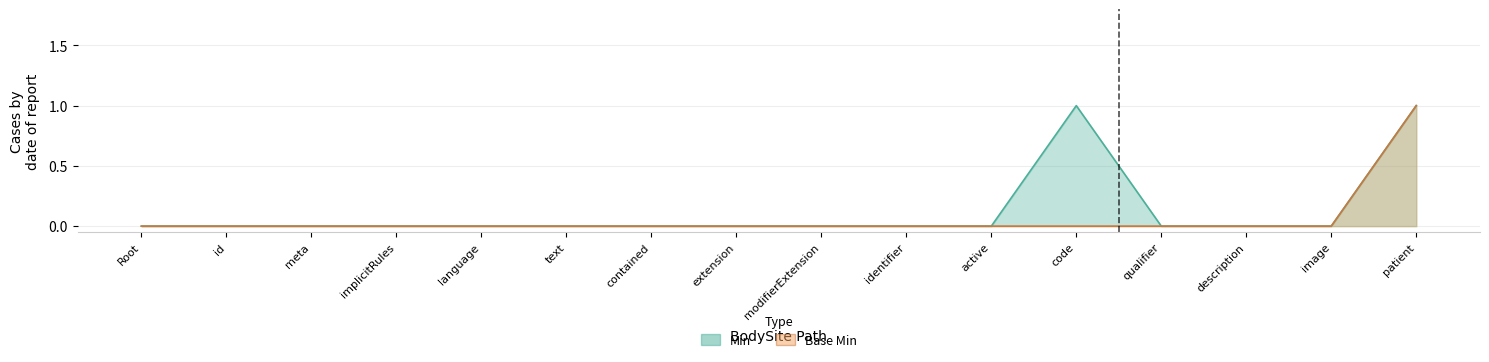

Between modifierExtension and image, which is larger?

modifierExtension